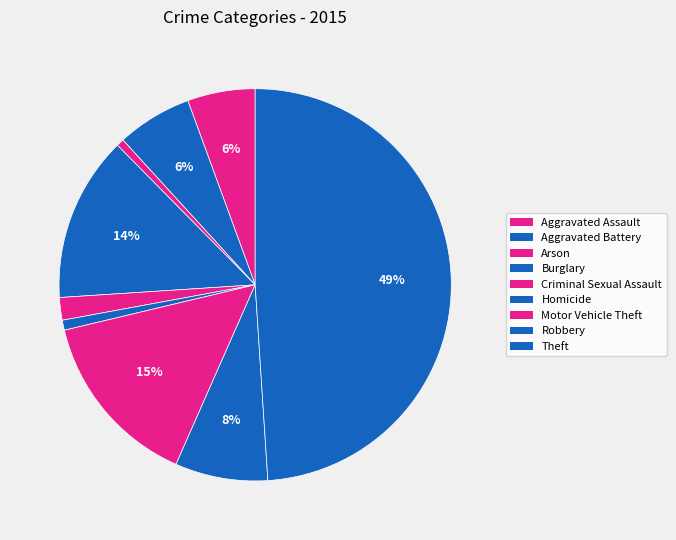

What portion of the pie excludes Aggravated Assault?

94.4%